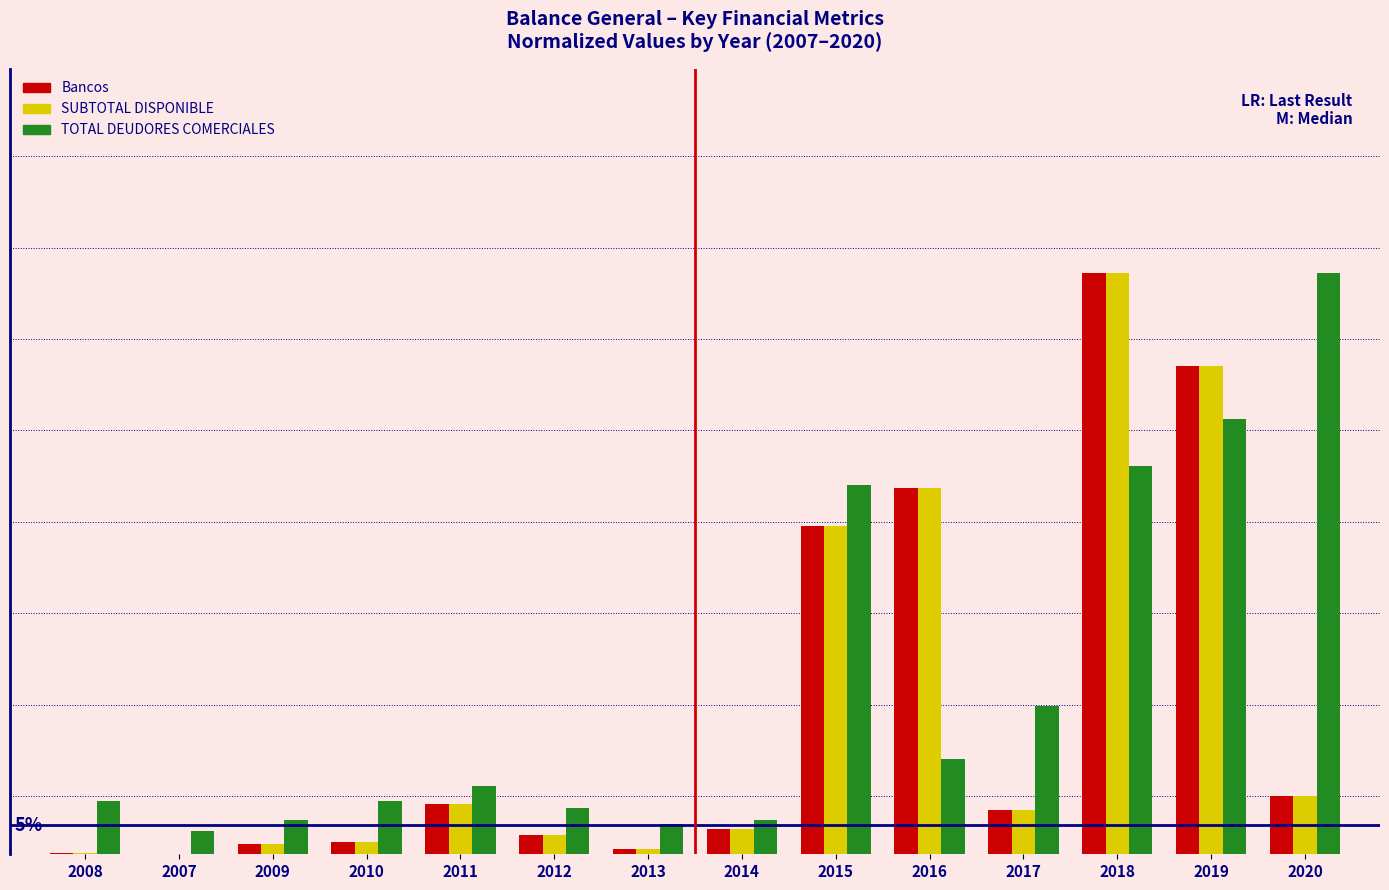

Which series has the largest total across all categories?

TOTAL DEUDORES COMERCIALES